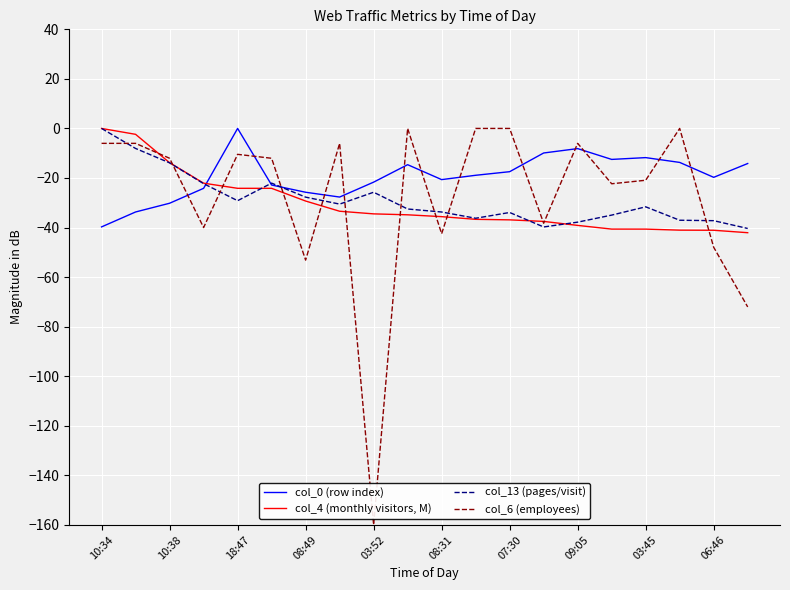

Which series has the largest range (max minus min)?

col_6 (employees)